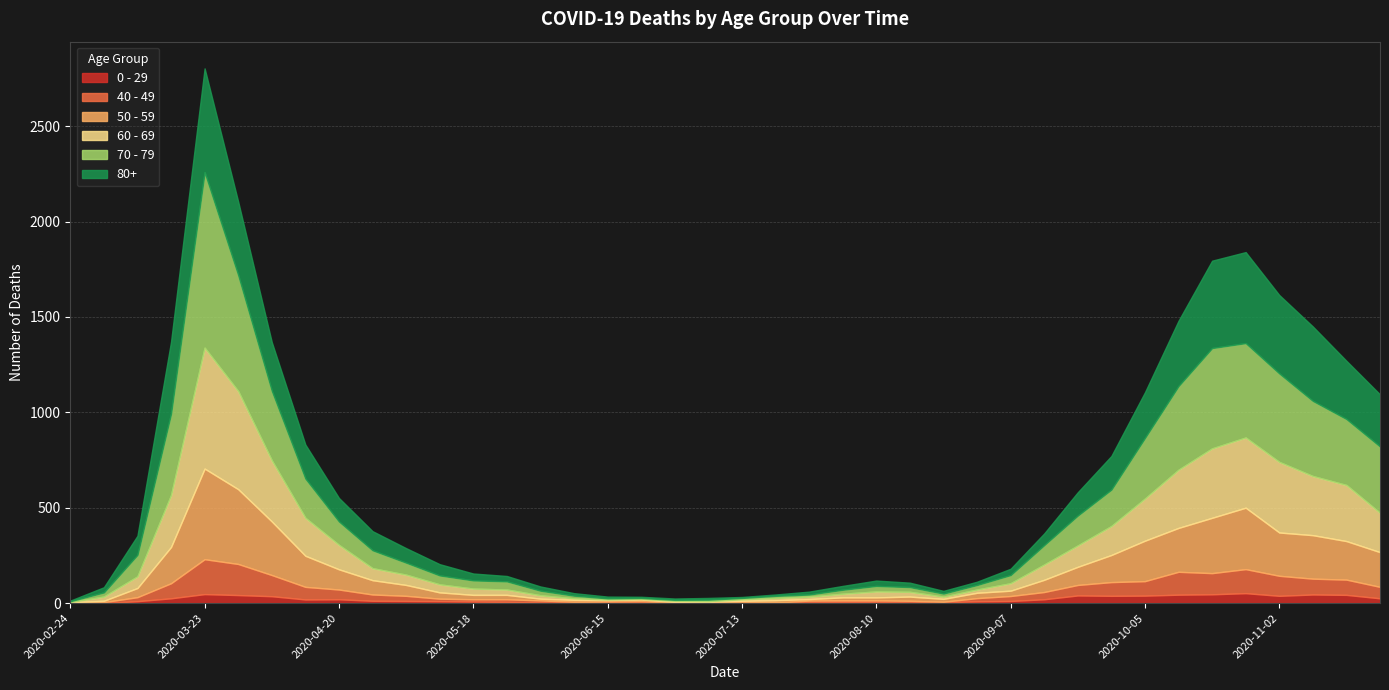

Which series changed the most between 2020-02-24 and 2020-03-30?

70 - 79